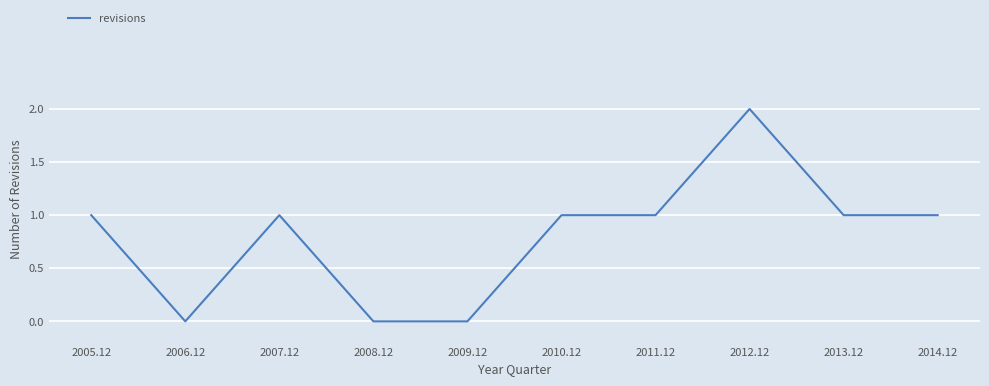

What is the change in value from 2009.12 to 2014.12?

+1